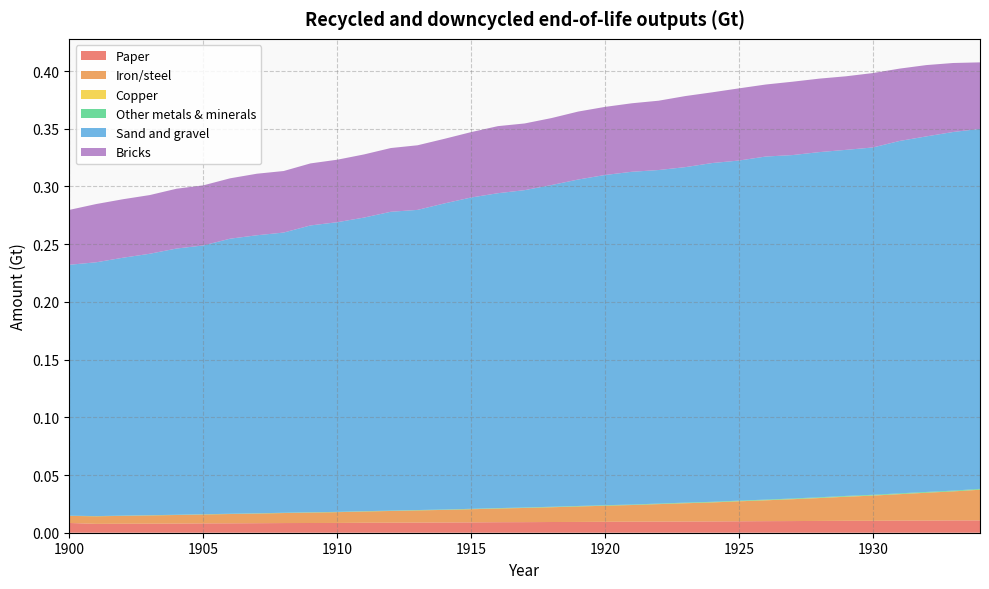

Reading left to right, list all the values displayed in this chart.

Paper: 0.0	0.0	0.0	0.0	0.0	0.0	0.0	0.0	0.0	0.0	0.0	0.0	0.0	0.0	0.0	0.0	0.0	0.0	0.0	0.0	0.0	0.0	0.0	0.0	0.0	0.0	0.0	0.0	0.0	0.0	0.0	0.0	0.0	0.0	0.0
Iron/steel: 0.0	0.0	0.0	0.0	0.0	0.0	0.0	0.0	0.0	0.0	0.0	0.0	0.0	0.0	0.0	0.0	0.0	0.0	0.0	0.0	0.0	0.0	0.0	0.0	0.0	0.0	0.0	0.0	0.0	0.0	0.0	0.0	0.0	0.0	0.0
Copper: 0.0	0.0	0.0	0.0	0.0	0.0	0.0	0.0	0.0	0.0	0.0	0.0	0.0	0.0	0.0	0.0	0.0	0.0	0.0	0.0	0.0	0.0	0.0	0.0	0.0	0.0	0.0	0.0	0.0	0.0	0.0	0.0	0.0	0.0	0.0
Other metals & minerals: 0.0	0.0	0.0	0.0	0.0	0.0	0.0	0.0	0.0	0.0	0.0	0.0	0.0	0.0	0.0	0.0	0.0	0.0	0.0	0.0	0.0	0.0	0.0	0.0	0.0	0.0	0.0	0.0	0.0	0.0	0.0	0.0	0.0	0.0	0.0
Sand and gravel: 0.2	0.2	0.2	0.2	0.2	0.2	0.2	0.2	0.2	0.2	0.3	0.3	0.3	0.3	0.3	0.3	0.3	0.3	0.3	0.3	0.3	0.3	0.3	0.3	0.3	0.3	0.3	0.3	0.3	0.3	0.3	0.3	0.3	0.3	0.3
Bricks: 0.0	0.1	0.1	0.1	0.1	0.1	0.1	0.1	0.1	0.1	0.1	0.1	0.1	0.1	0.1	0.1	0.1	0.1	0.1	0.1	0.1	0.1	0.1	0.1	0.1	0.1	0.1	0.1	0.1	0.1	0.1	0.1	0.1	0.1	0.1